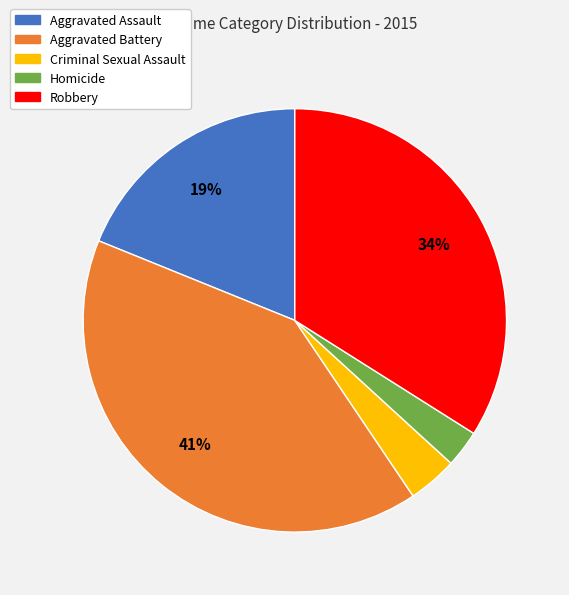

True or false: Criminal Sexual Assault accounts for 14% of the total.

False